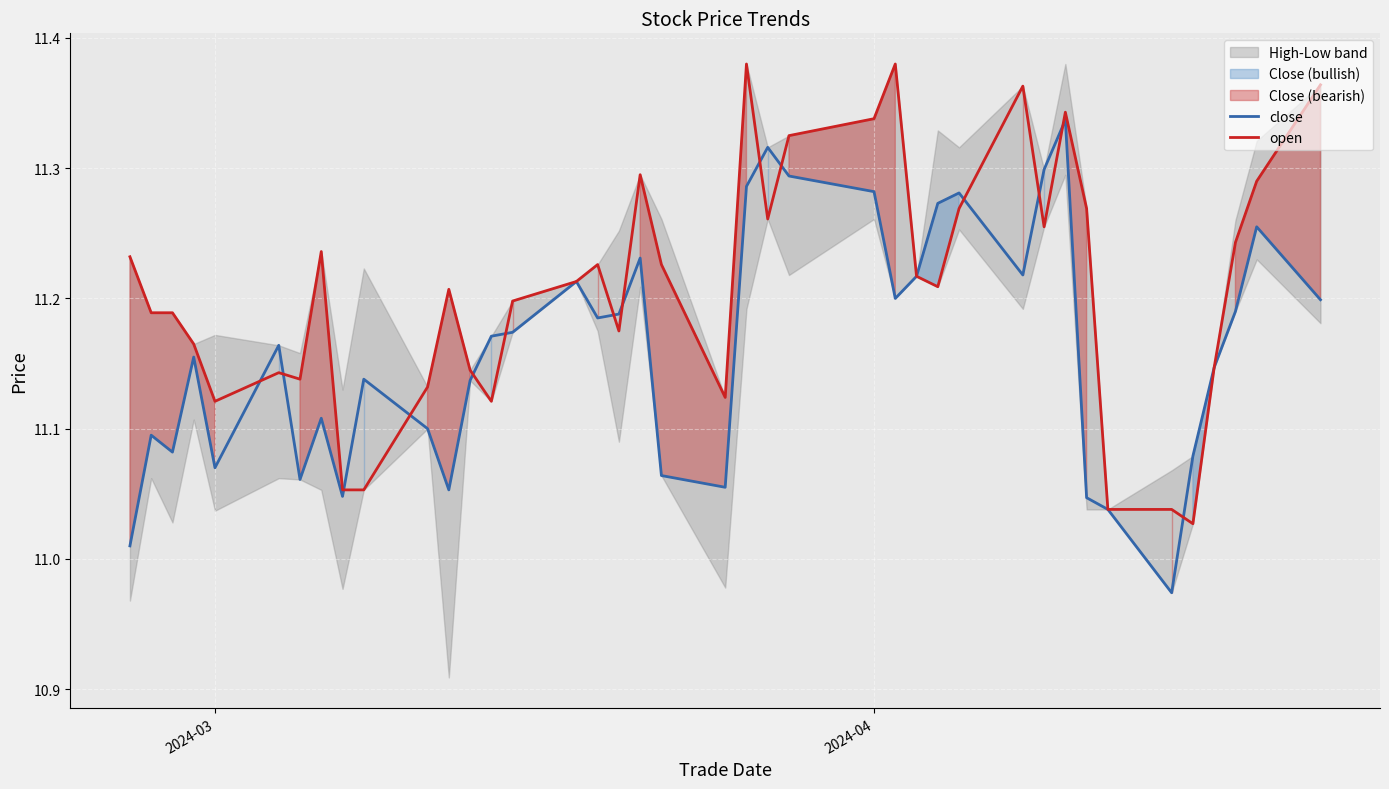

Which series has the largest total across all categories?

open